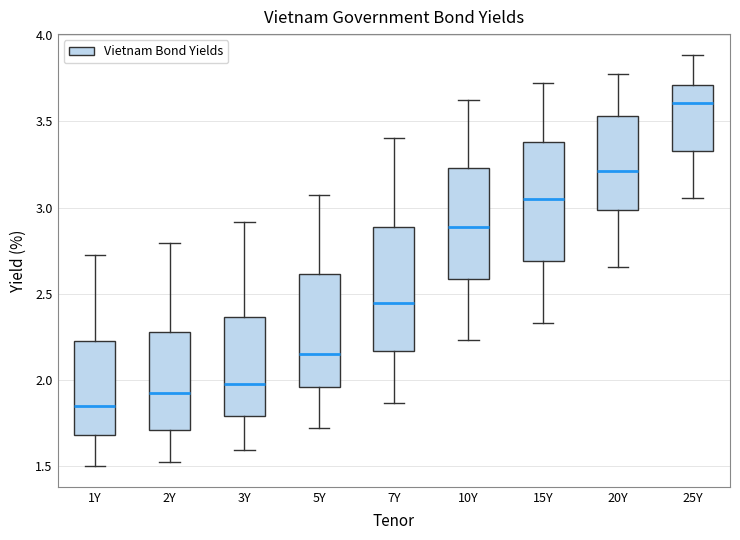

Reading left to right, read every box against the y-axis: the position of its median line, the range the box covers, and the ends of its whiskers. The values are not printed on the chart, so give them approximately, as read against the axis.

1Y: median 1.85, box 1.70 to 2.25, whiskers 1.50 to 2.70
2Y: median 1.95, box 1.70 to 2.30, whiskers 1.55 to 2.80
3Y: median 2.00, box 1.80 to 2.35, whiskers 1.60 to 2.90
5Y: median 2.15, box 1.95 to 2.60, whiskers 1.70 to 3.05
7Y: median 2.45, box 2.15 to 2.90, whiskers 1.85 to 3.40
10Y: median 2.90, box 2.60 to 3.25, whiskers 2.25 to 3.60
15Y: median 3.05, box 2.70 to 3.40, whiskers 2.35 to 3.70
20Y: median 3.20, box 3.00 to 3.55, whiskers 2.65 to 3.75
25Y: median 3.60, box 3.35 to 3.70, whiskers 3.05 to 3.90